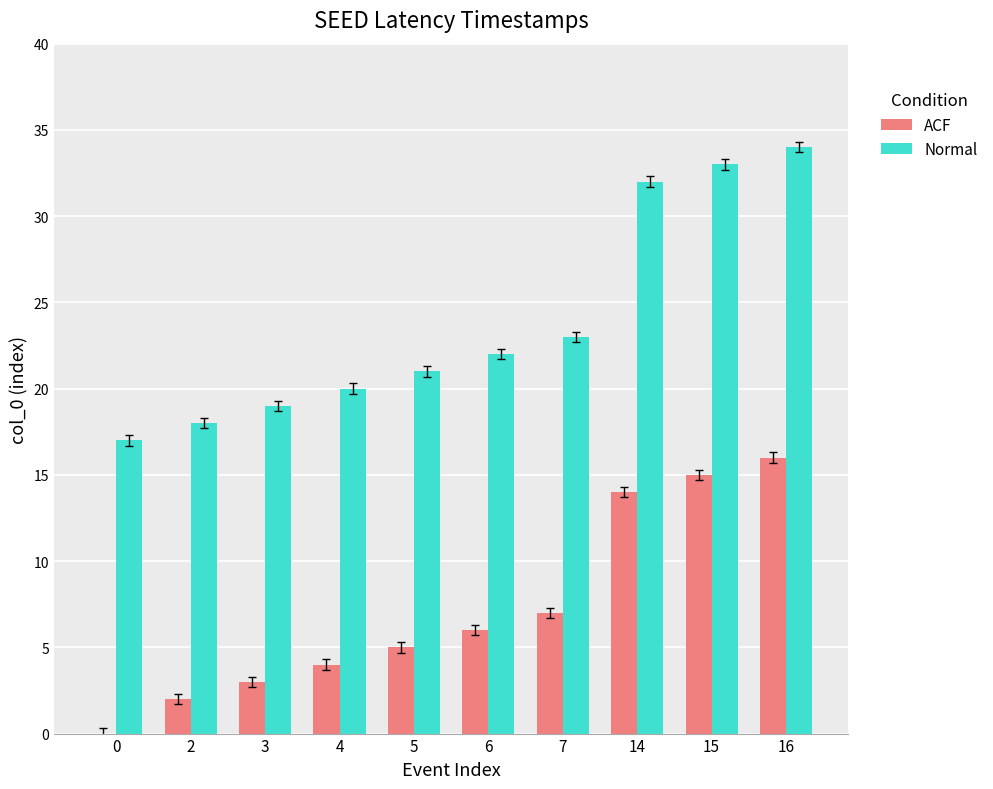

Is it true that Normal equals 27 at 0?

False